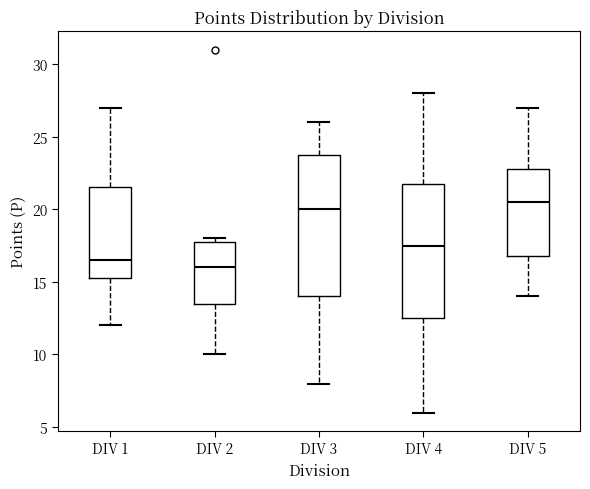

Where does the lower whisker of the box for DIV 5 end on the y-axis? The values are not printed on the chart, so give them approximately, as read against the axis.

14.0